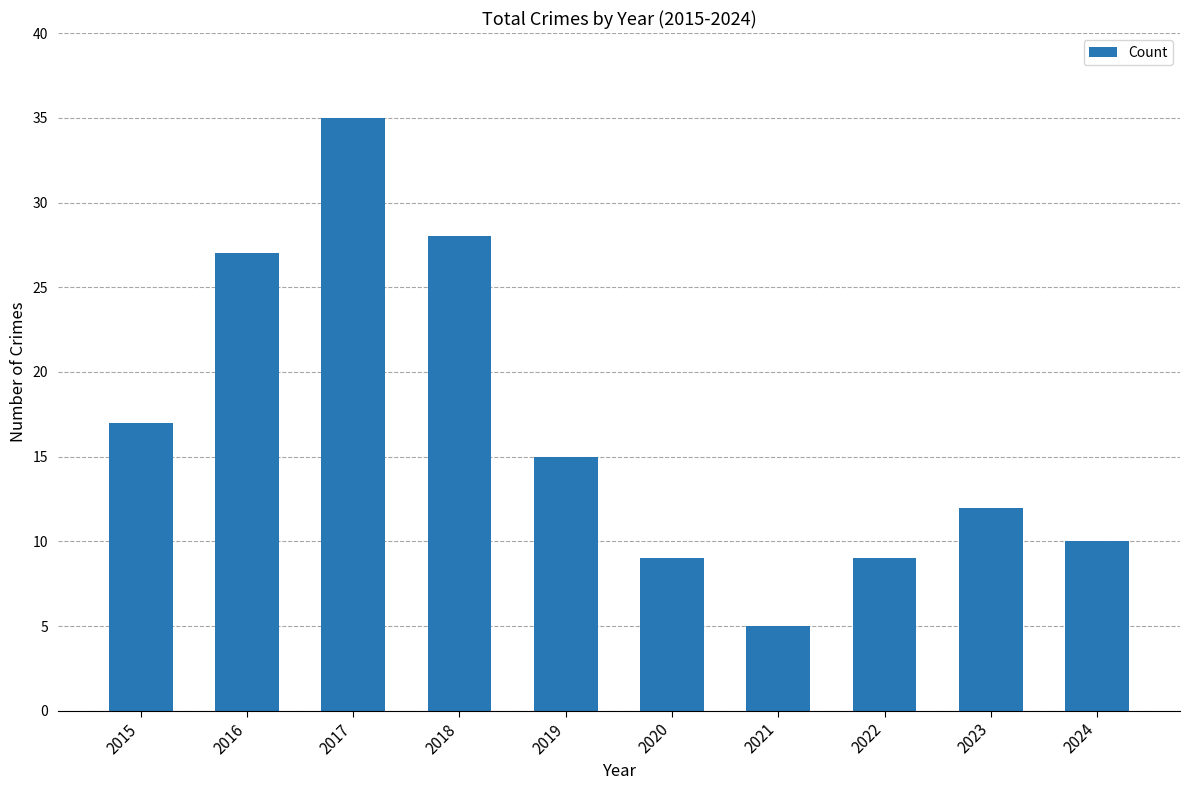

Is it true that the value at 2019 is 15?

True